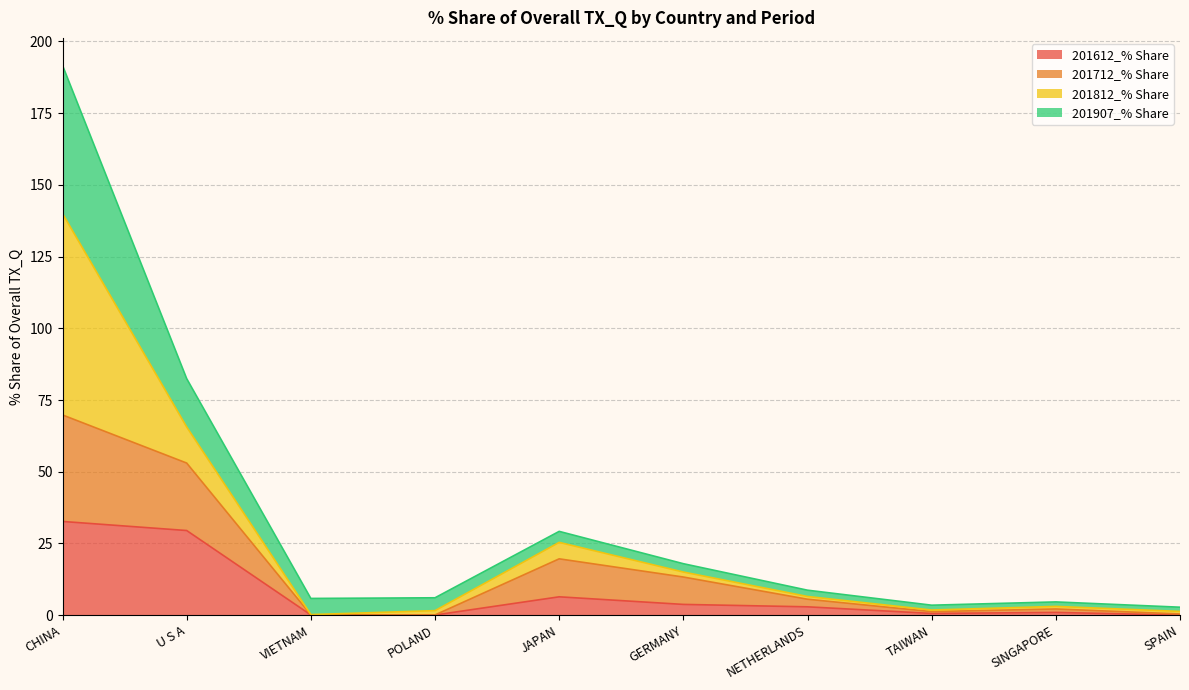

Is it true that 201712_% Share equals 14.2 at U S A?

False